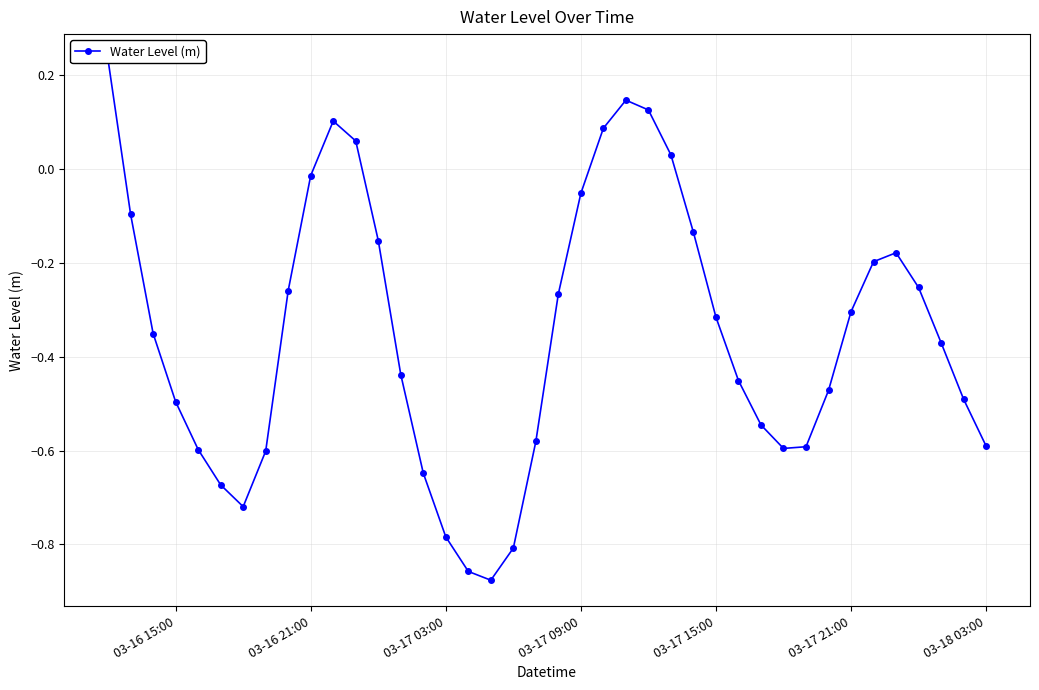

How many points are higher than both their immediate neighbors (excluding endpoints)?

3